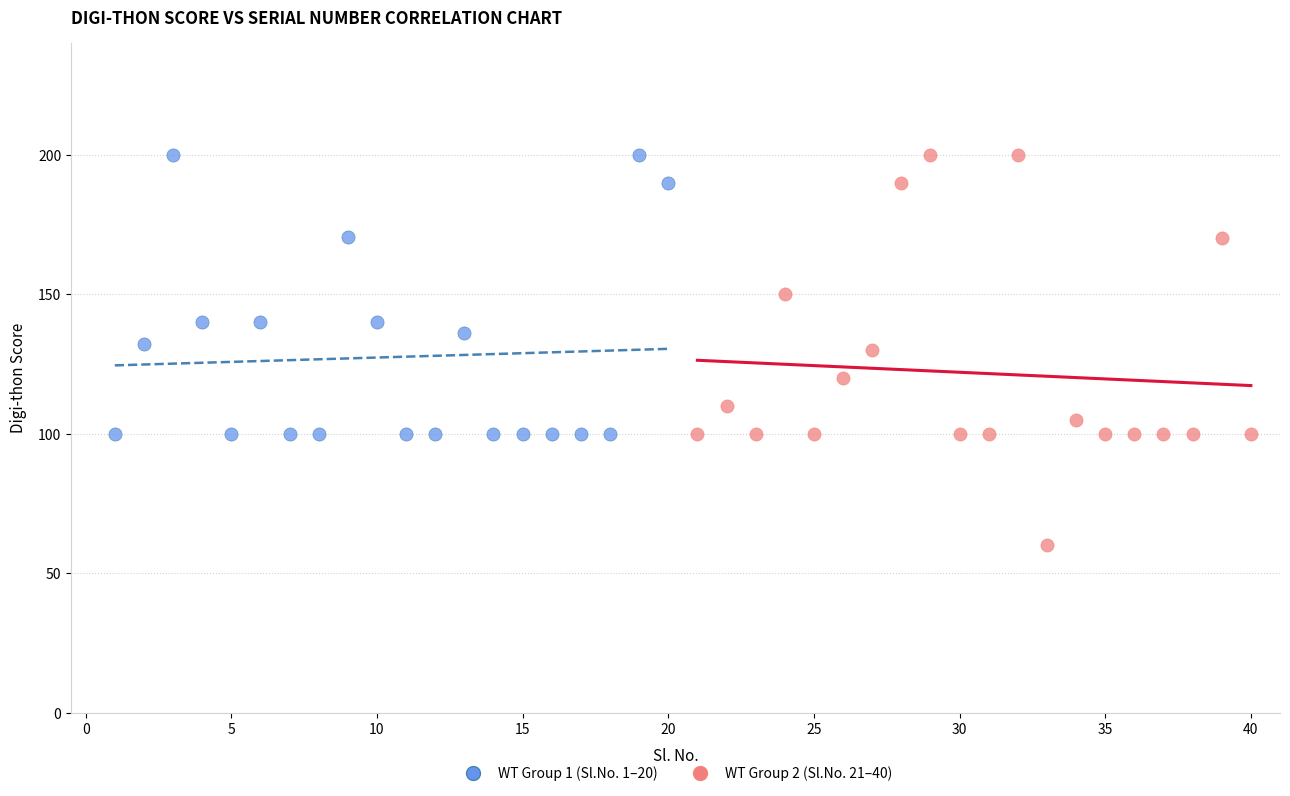

Which series reaches the minimum Y coordinate?

WT Group 2 (Sl.No. 21–40)